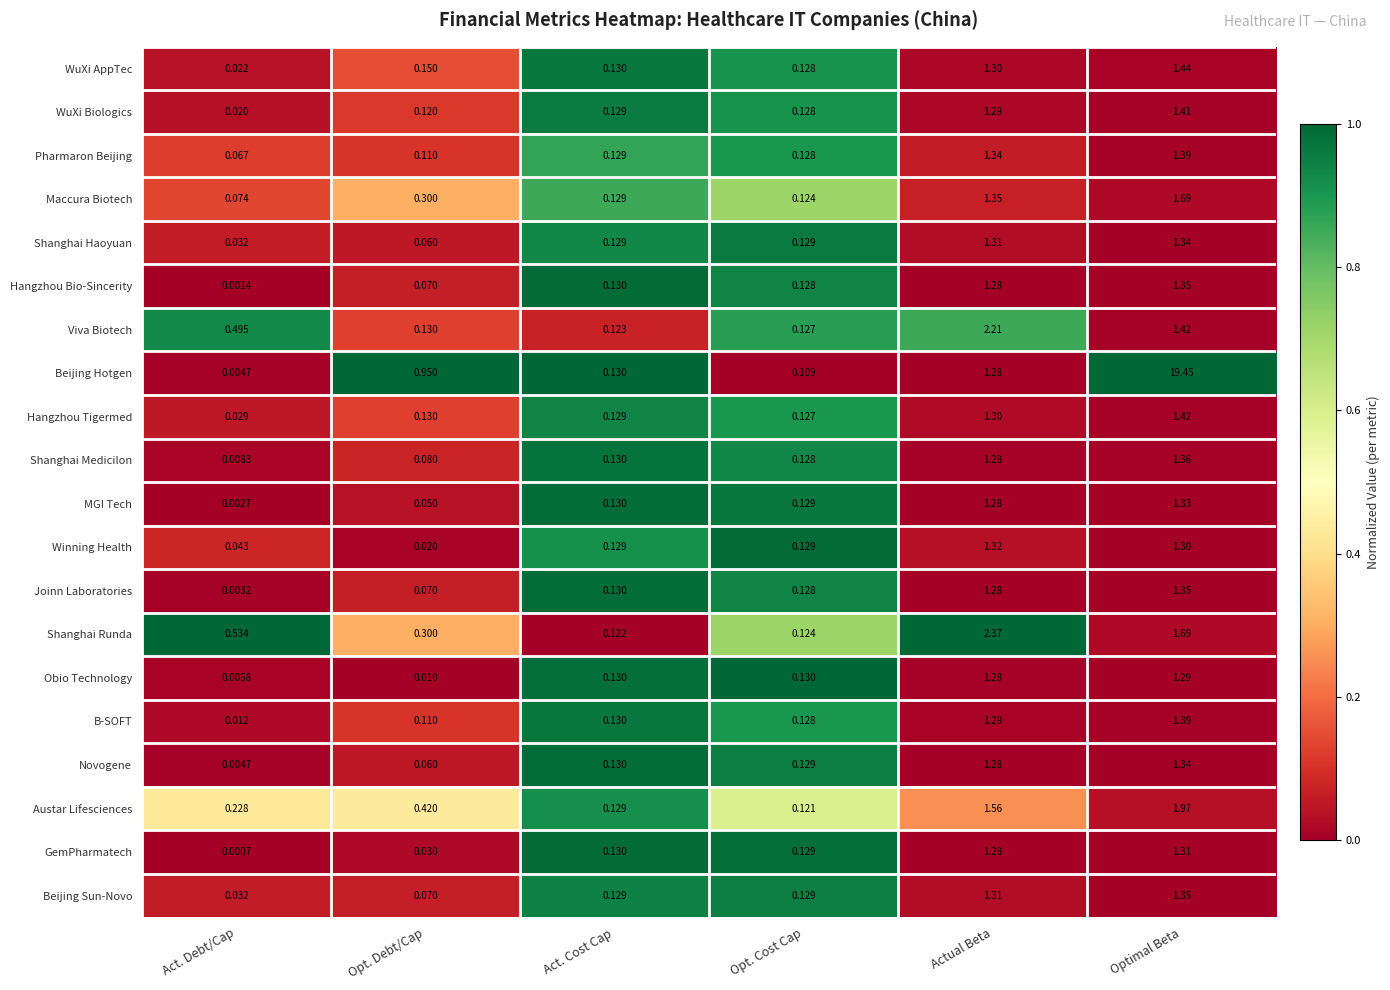

At which label does Maccura Biotech reach its peak?

Optimal Beta